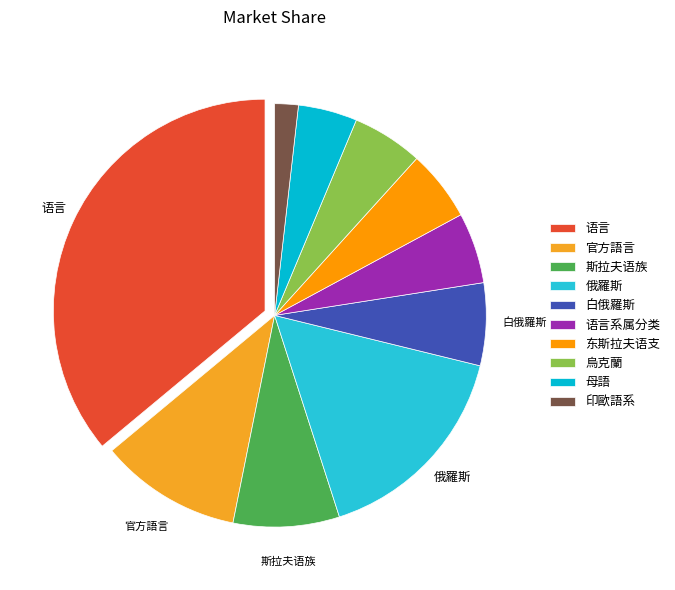

How many slices are in this pie chart?

10